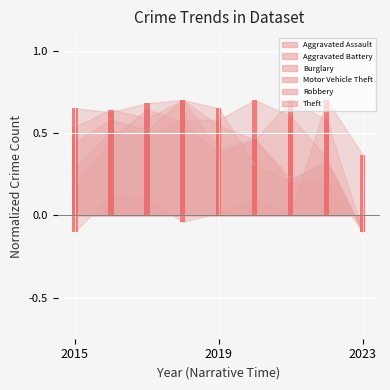

The Burglary series shows 1.0 at 2017. True or false?

False